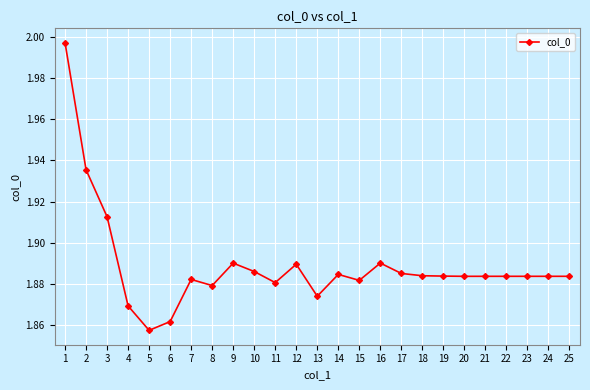

What is the sum of all values?

47.2